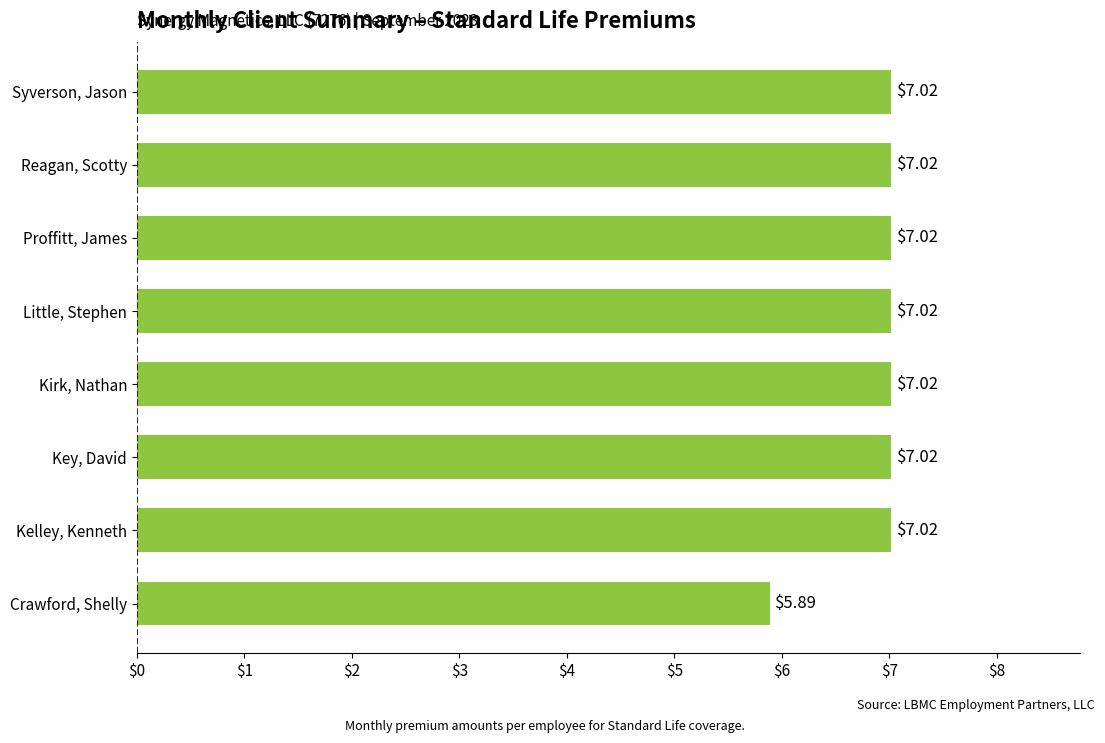

Does the chart contain stacked bars?

No